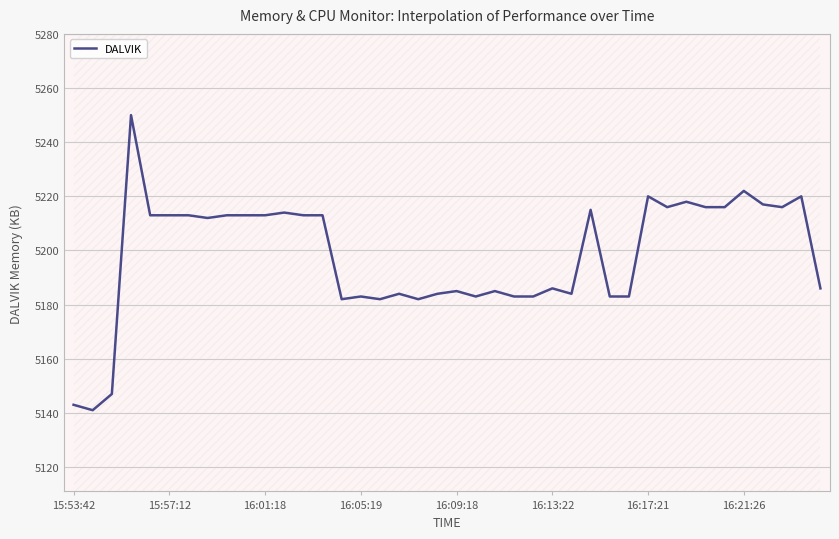

How many distinct data groups are displayed?

1